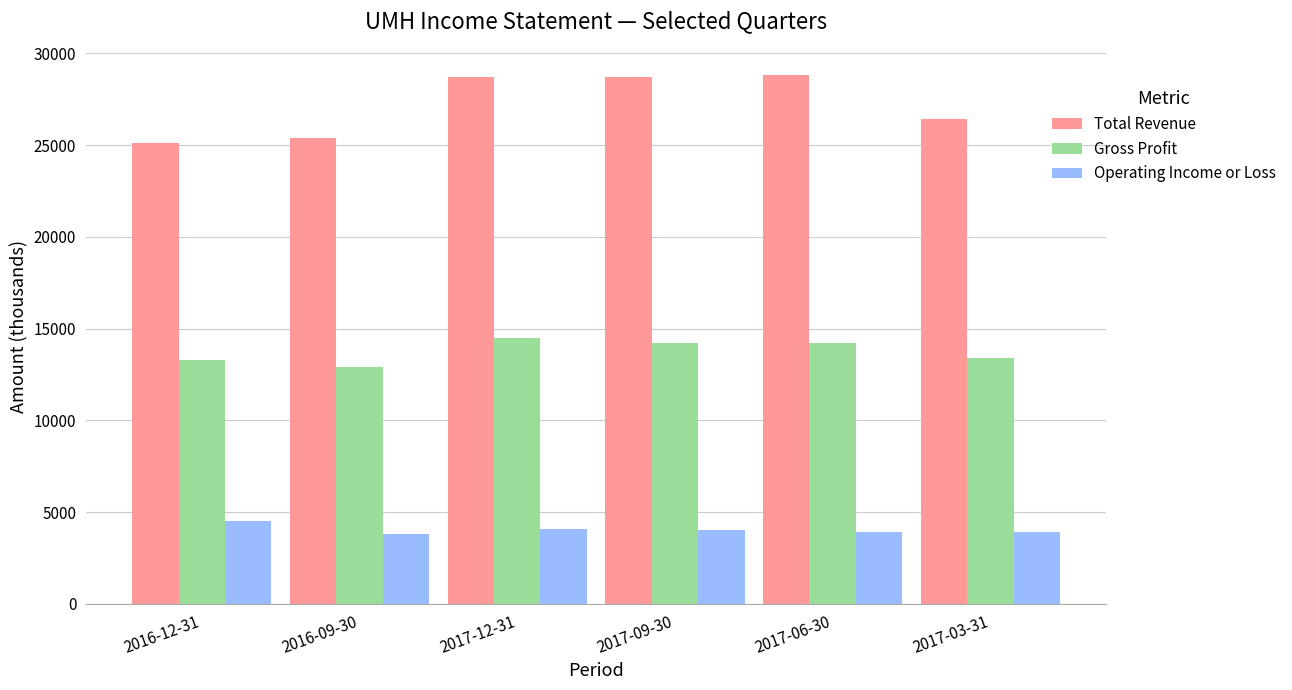

What is the total value across all series at 2017-12-31?

47300